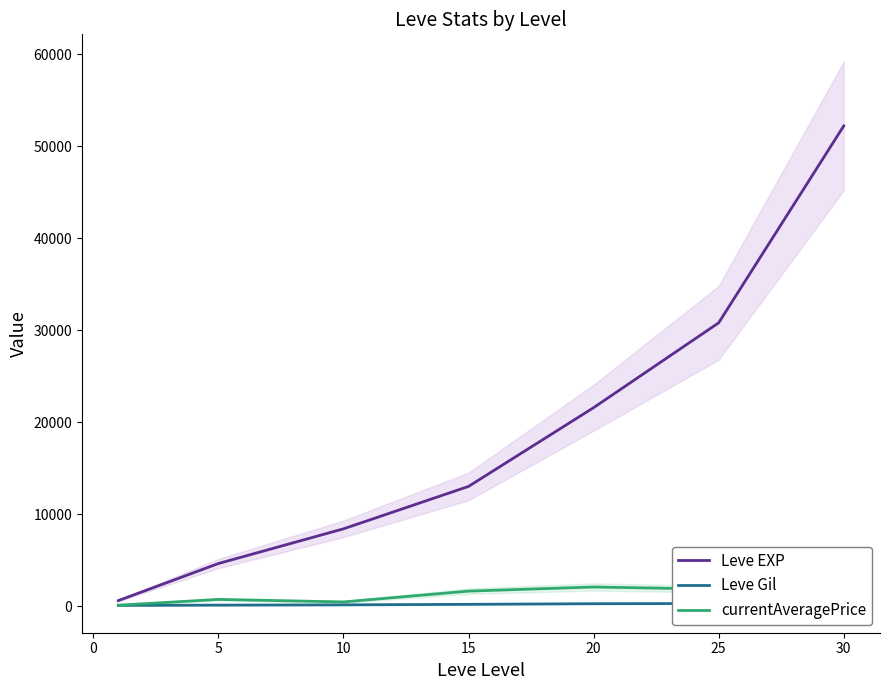

How many data points in Leve EXP are less than 13040?

3